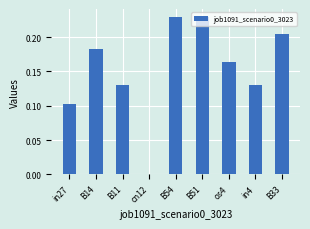

The chart shows a value of 0.1 at B14. True or false?

False